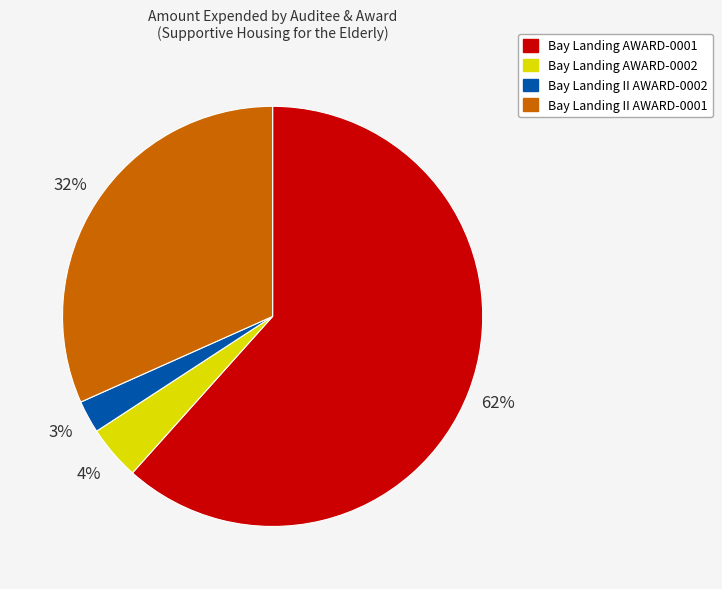

To the nearest percent, what is the difference between the Bay Landing AWARD-0002 and Bay Landing II AWARD-0001 slice percentages?

28%